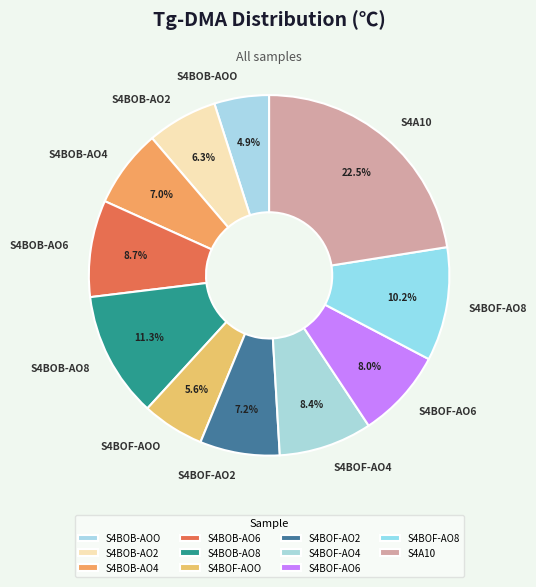

To the nearest percent, what portion does S4BOF-AO6 represent?

8%